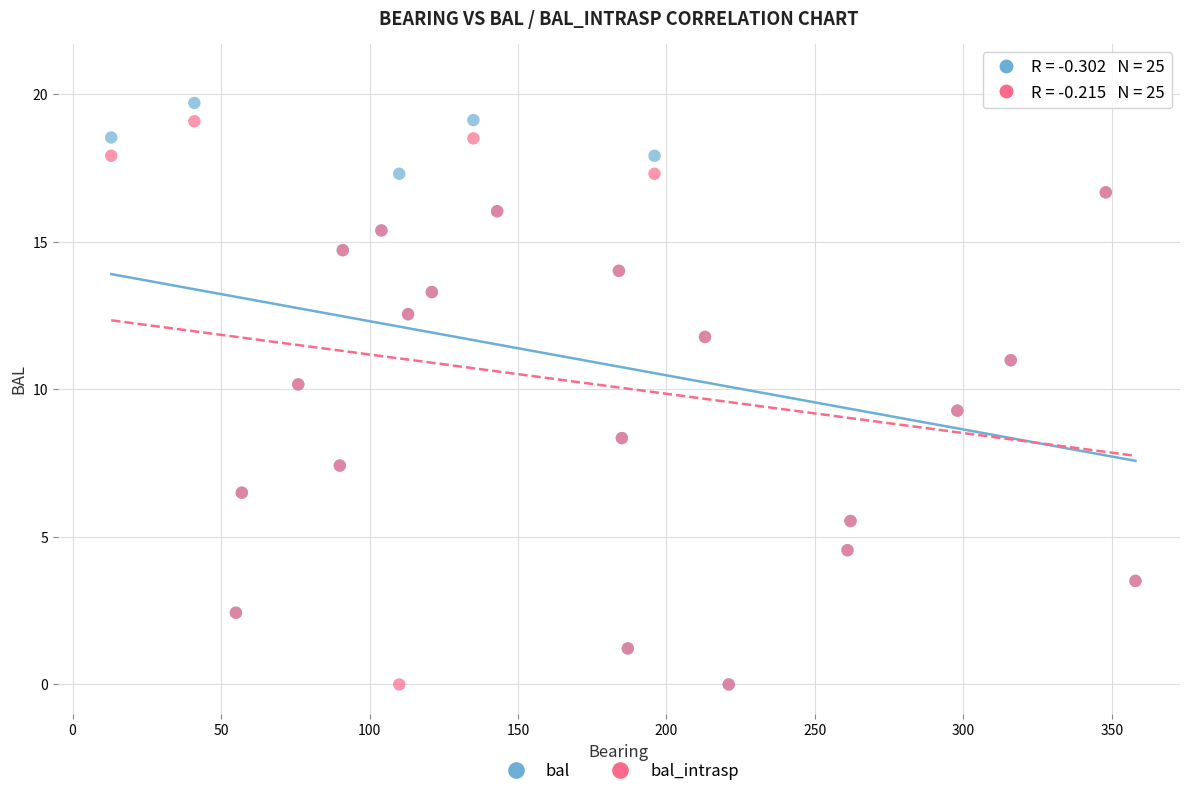

Which series has the largest Y range (max minus min)?

bal